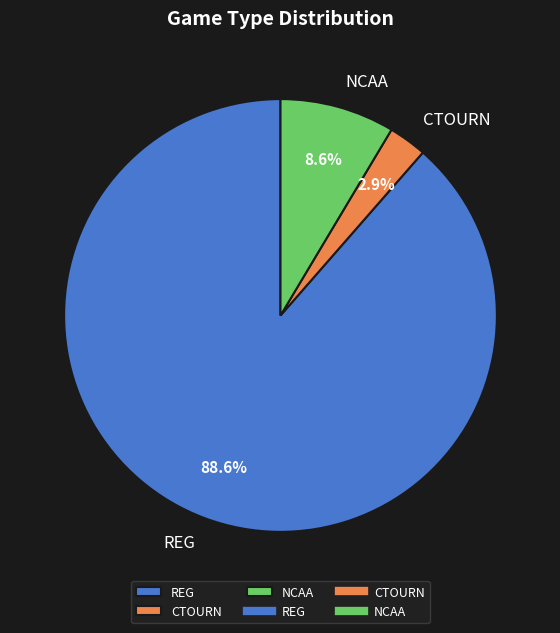

Does any single category account for the majority?

Yes